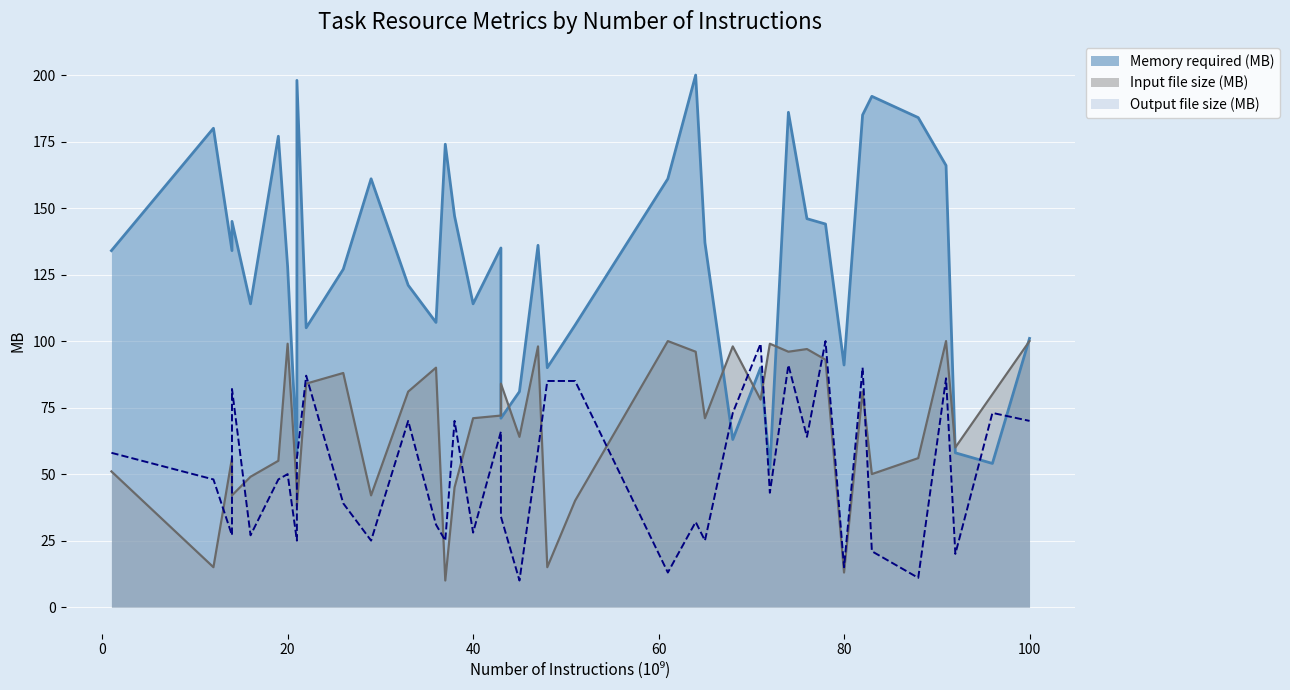

Which series has the largest total across all categories?

Memory required (MB)